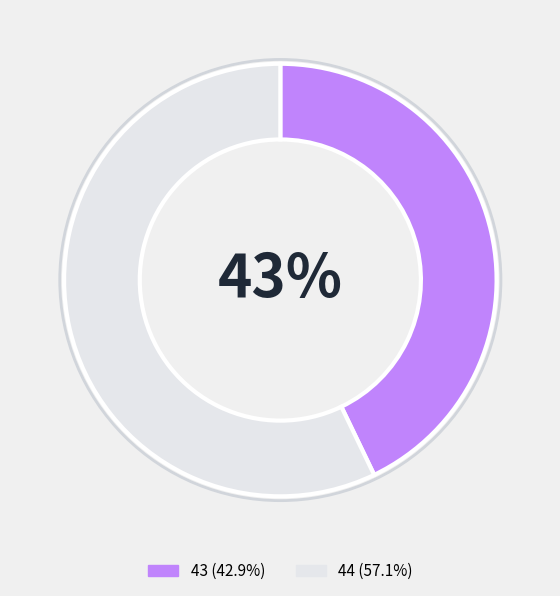

To the nearest percent, what is the difference between the 44 and 43 slice percentages?

14%